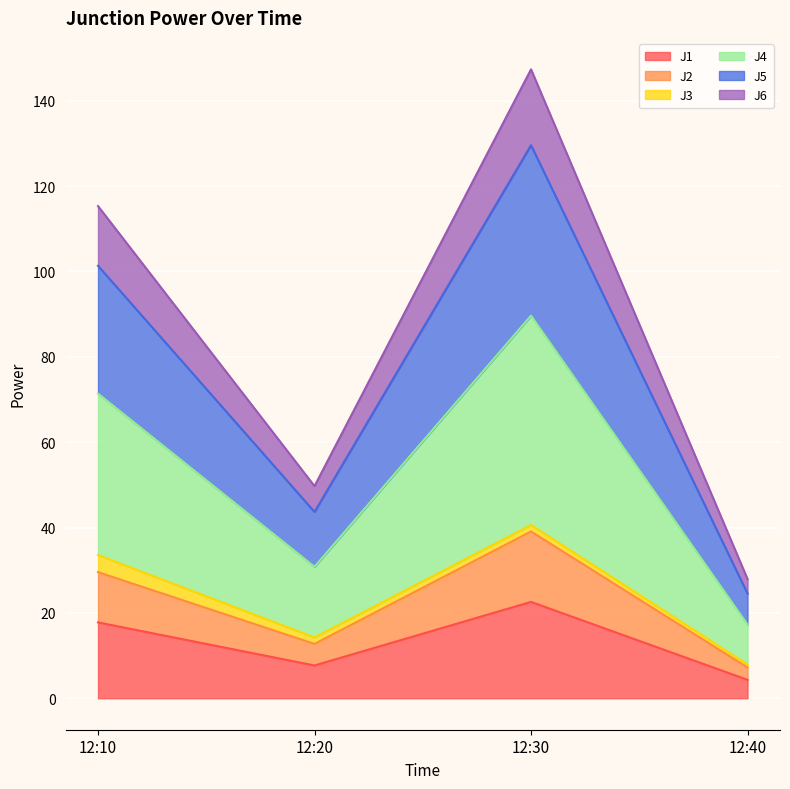

At which category is the sum across all series the highest?

12:30